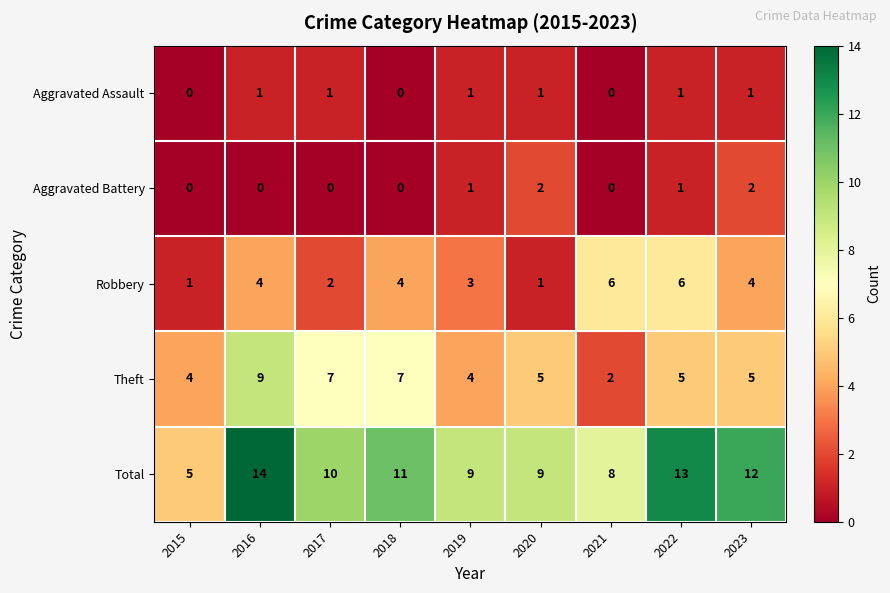

Count the Total values in the range 9 to 12.

5